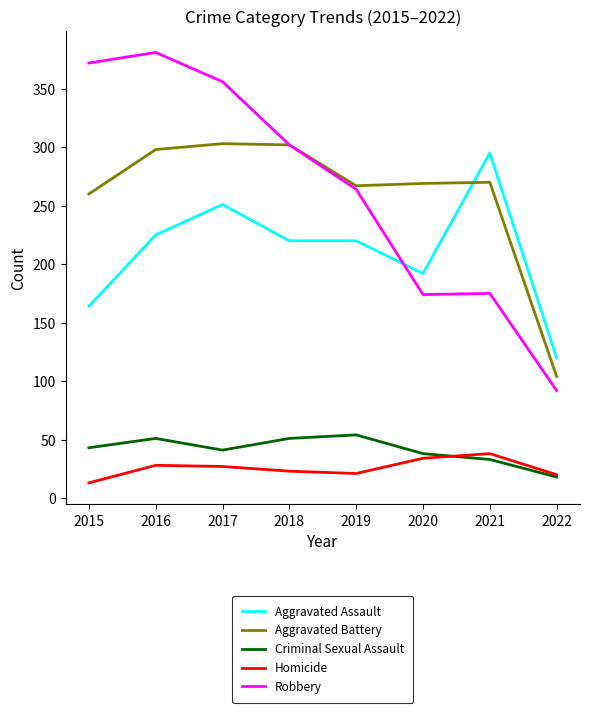

At which label is Robbery closest to 236?

2019